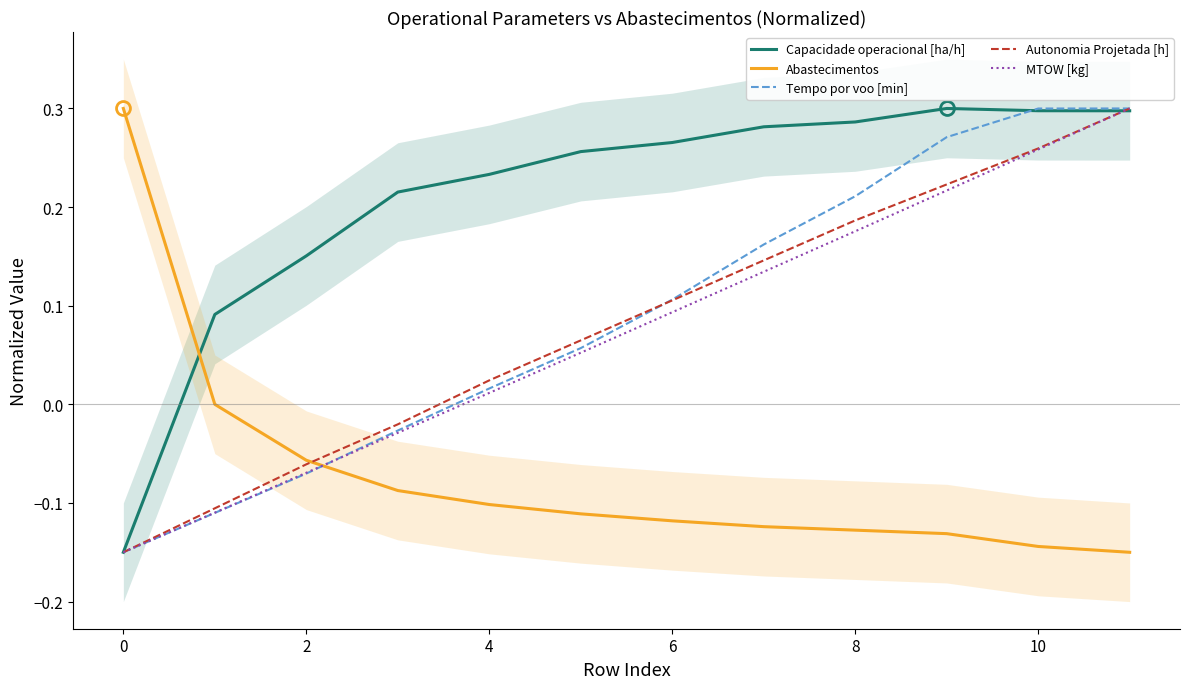

True or false: MTOW [kg] and Abastecimentos intersect in this chart.

True